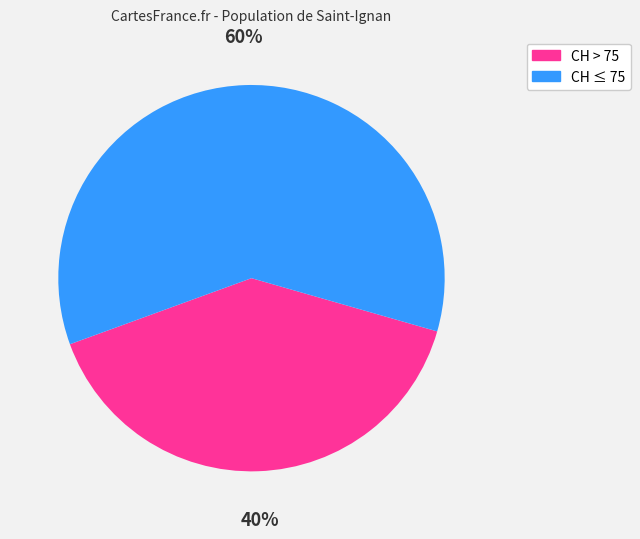

To the nearest percent, what is the difference between the largest and smallest slice percentages?

20%